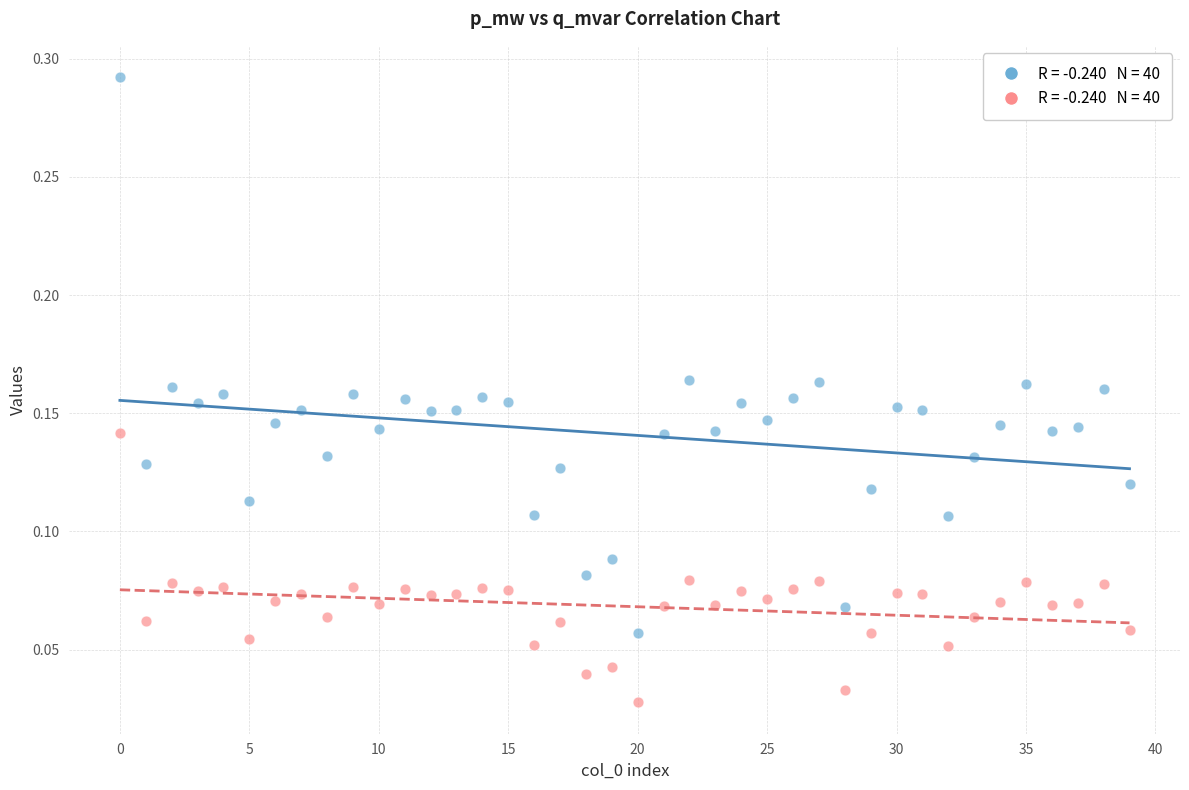

Count the number of points in this scatter plot.

80